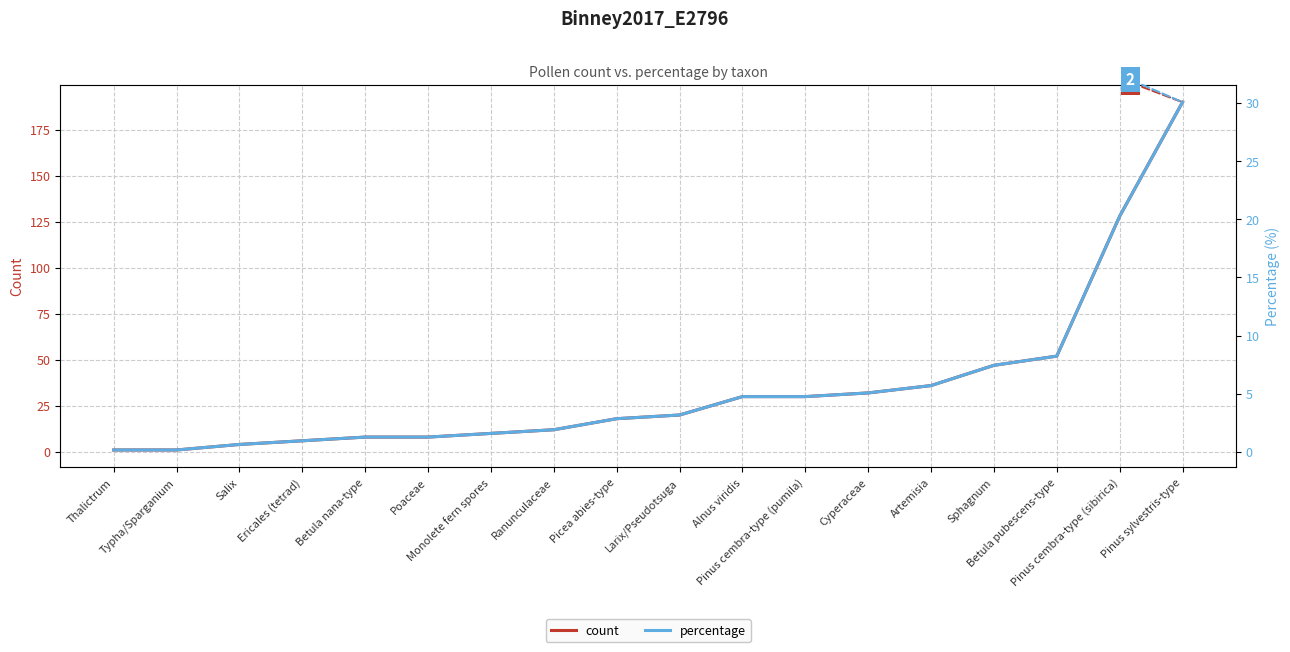

Reading left to right, transcribe all the data shown in this chart.

count: 1.0	1.0	4.0	6.0	8.0	8.0	10.0	12.0	18.0	20.0	30.0	30.0	32.0	36.0	47.0	52.0	128.0	190.0
percentage: 0.2	0.2	0.6	0.9	1.3	1.3	1.6	1.9	2.8	3.2	4.7	4.7	5.1	5.7	7.4	8.2	20.3	30.1